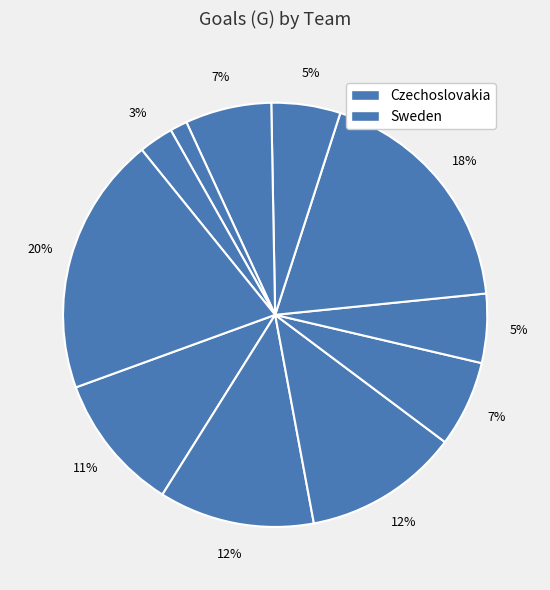

Which category has the biggest portion of the pie?

Czechoslovakia